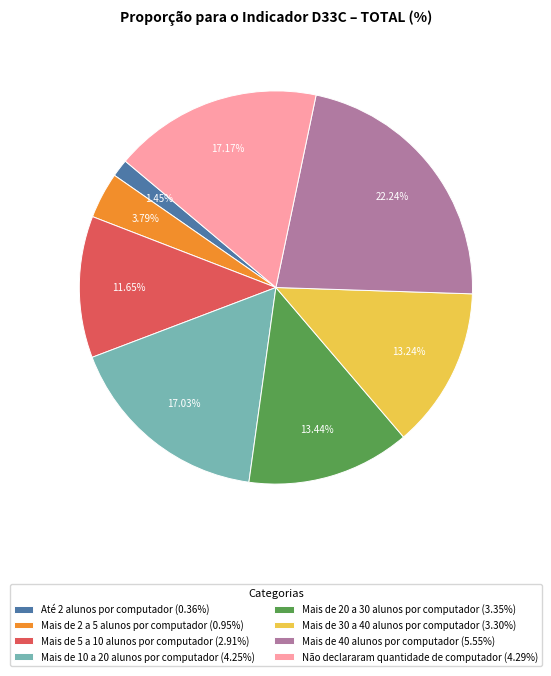

To the nearest percent, what portion does Mais de 20 a 30 alunos por computador represent?

13%